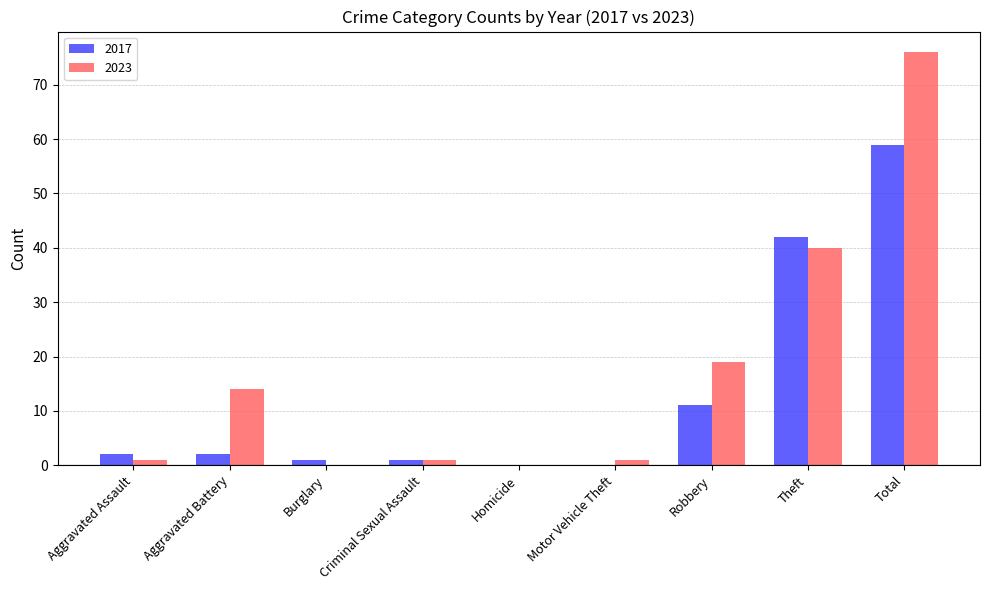

Reading left to right, what are all the values shown in this chart?

2017: 2	2	1	1	0	0	11	42	59
2023: 1	14	0	1	0	1	19	40	76